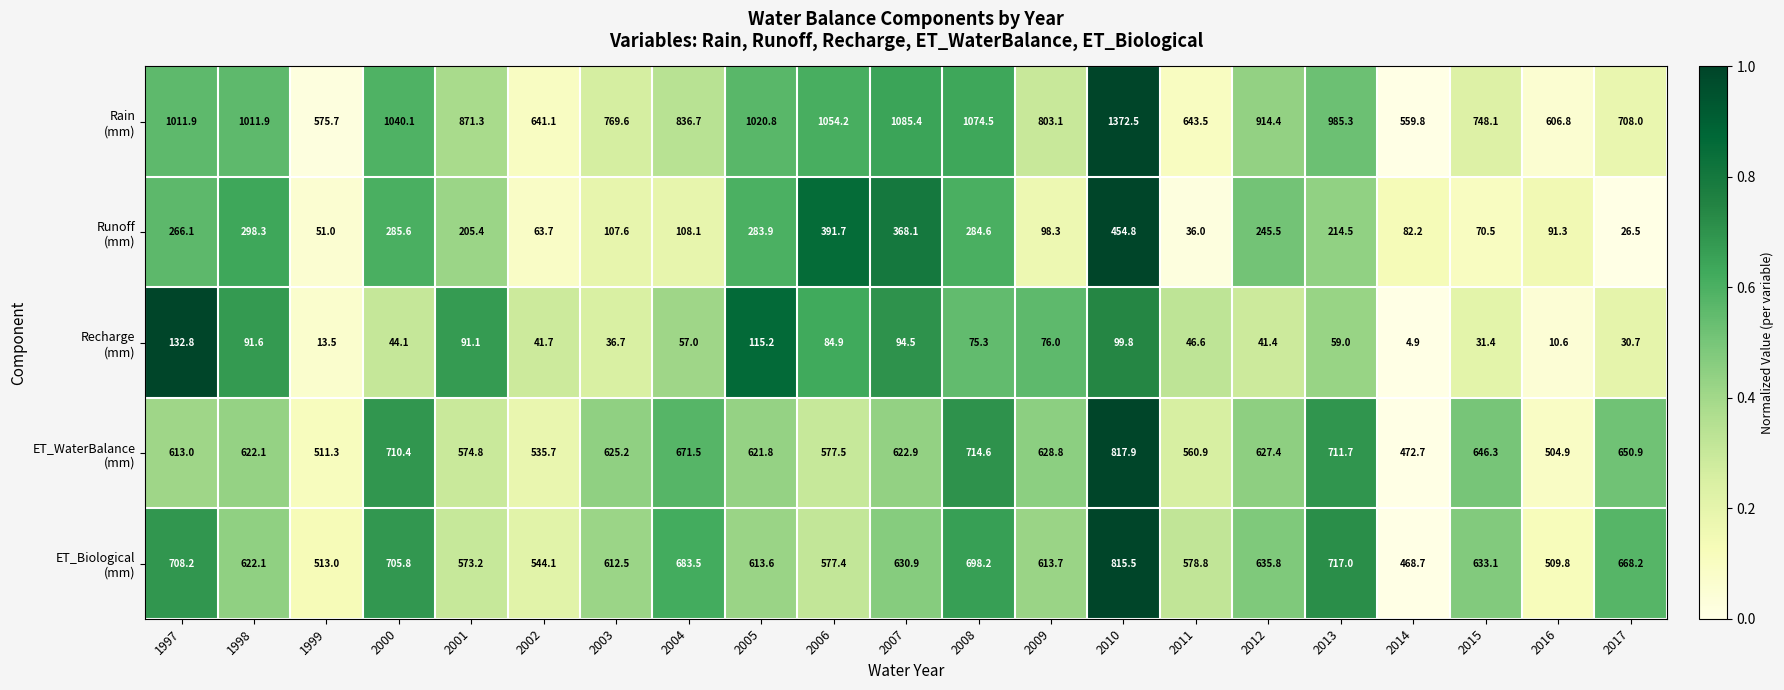

At how many categories does at least one series exceed 258?

21